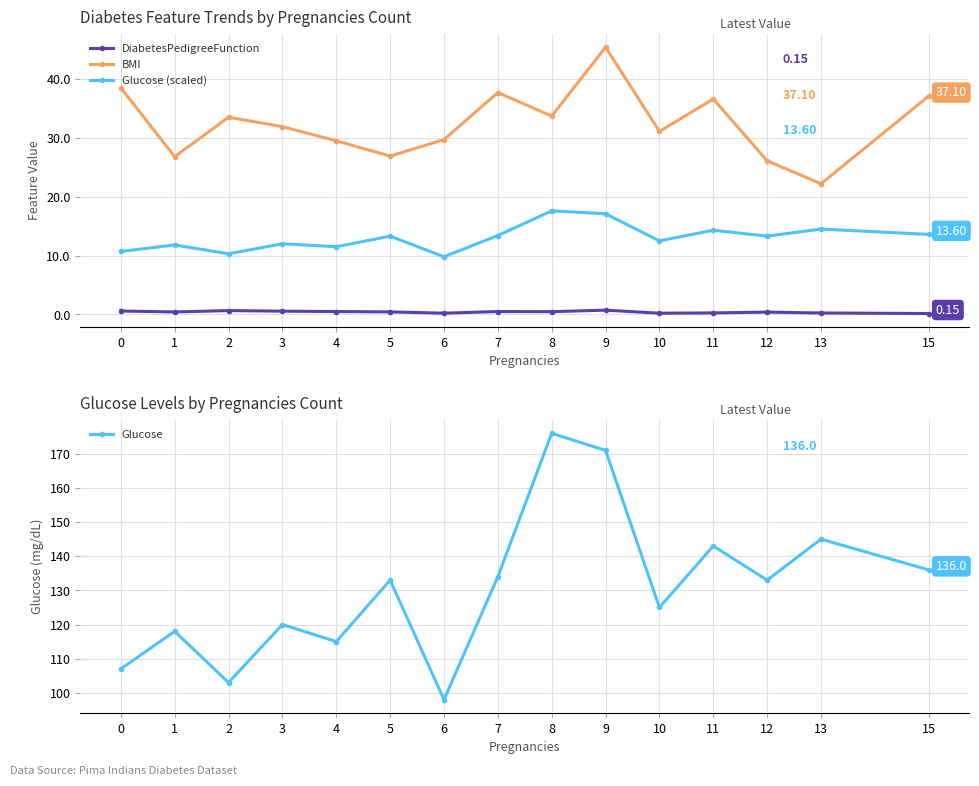

What is the difference between the maximum and second lowest values in the DiabetesPedigreeFunction series?

0.5